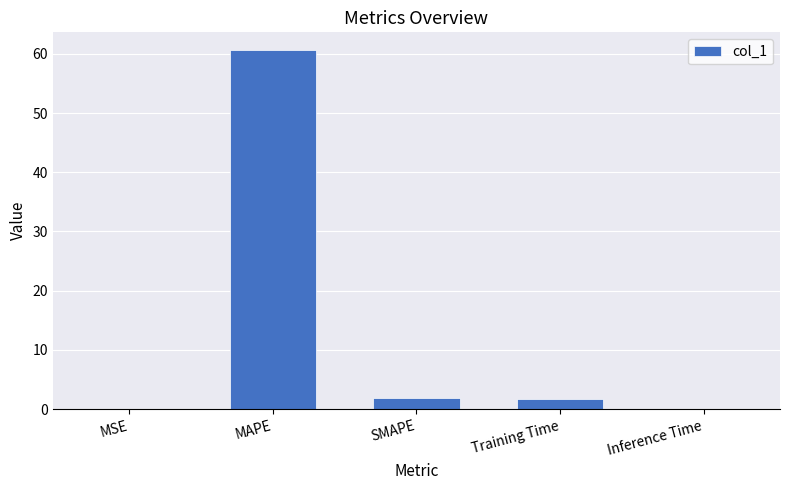

The value at MSE is 0.0. True or false?

True